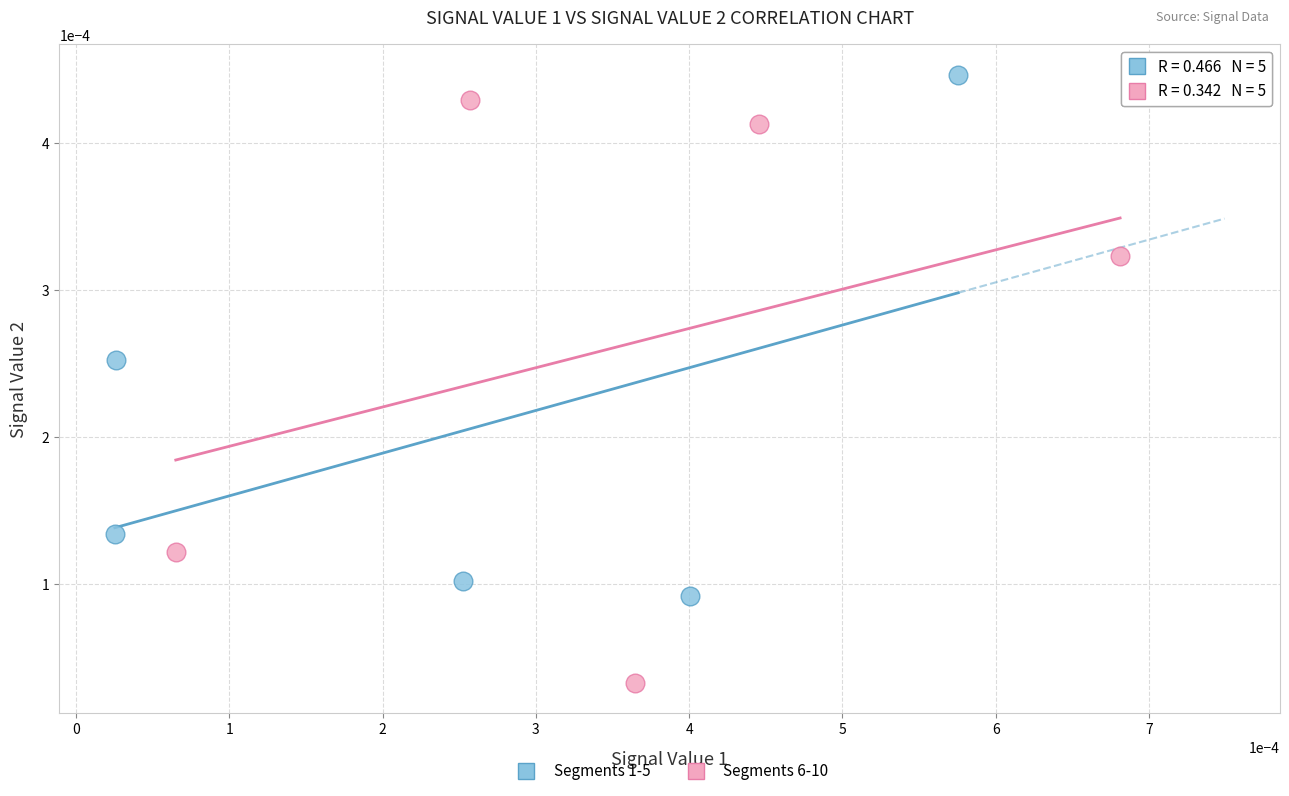

Which series has the largest Y range (max minus min)?

Segments 6-10